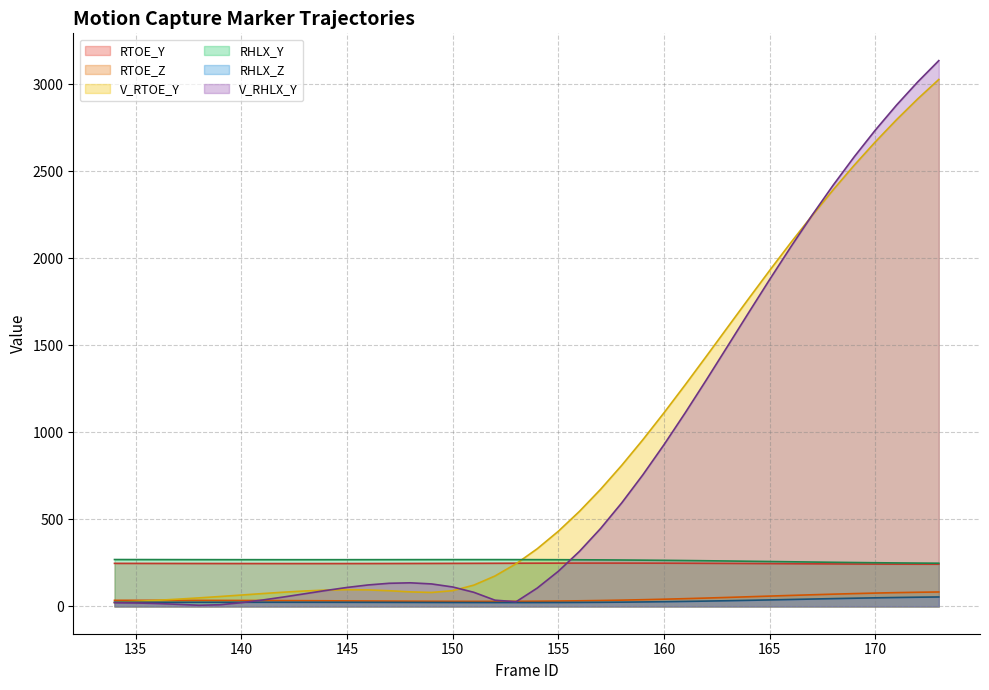

What is the difference between the highest and lowest values at 152?

246.7